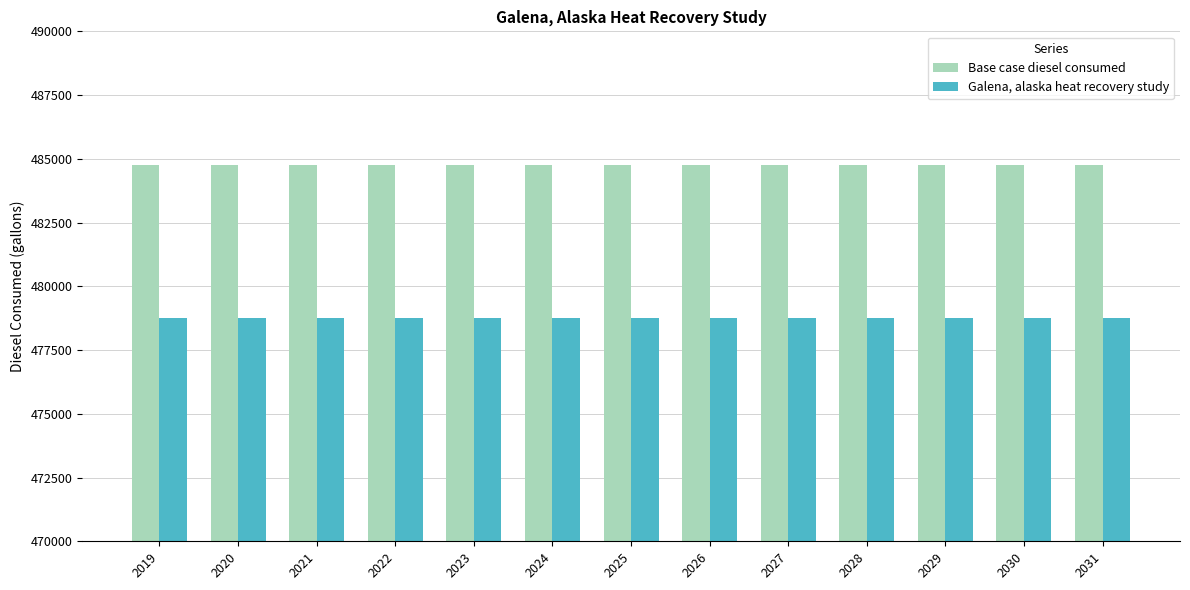

What is the maximum value for Galena, alaska heat recovery study?

478775.7